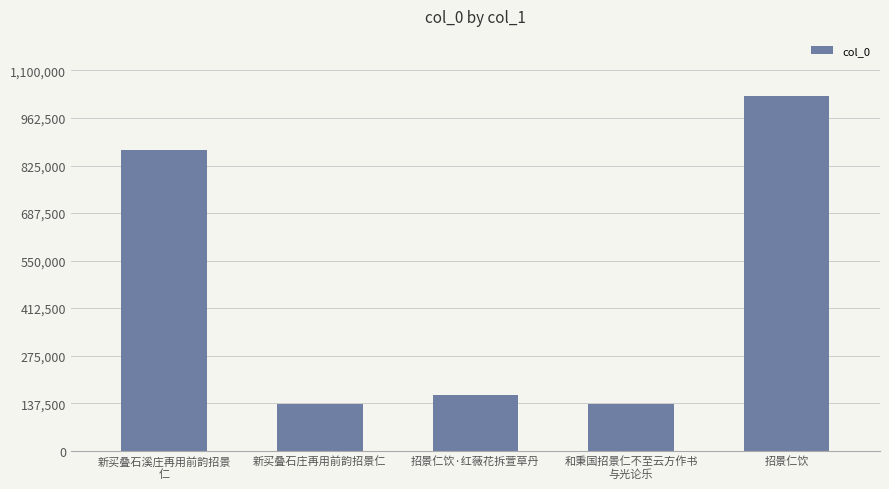

What is the difference between the values at 和秉国招景仁不至云方作书
与光论乐 and 招景仁饮?

892339